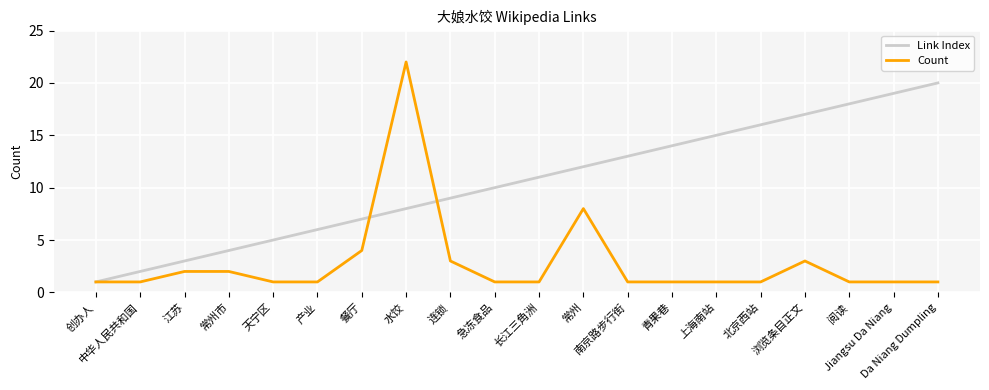

What is the maximum value for Link Index?

20